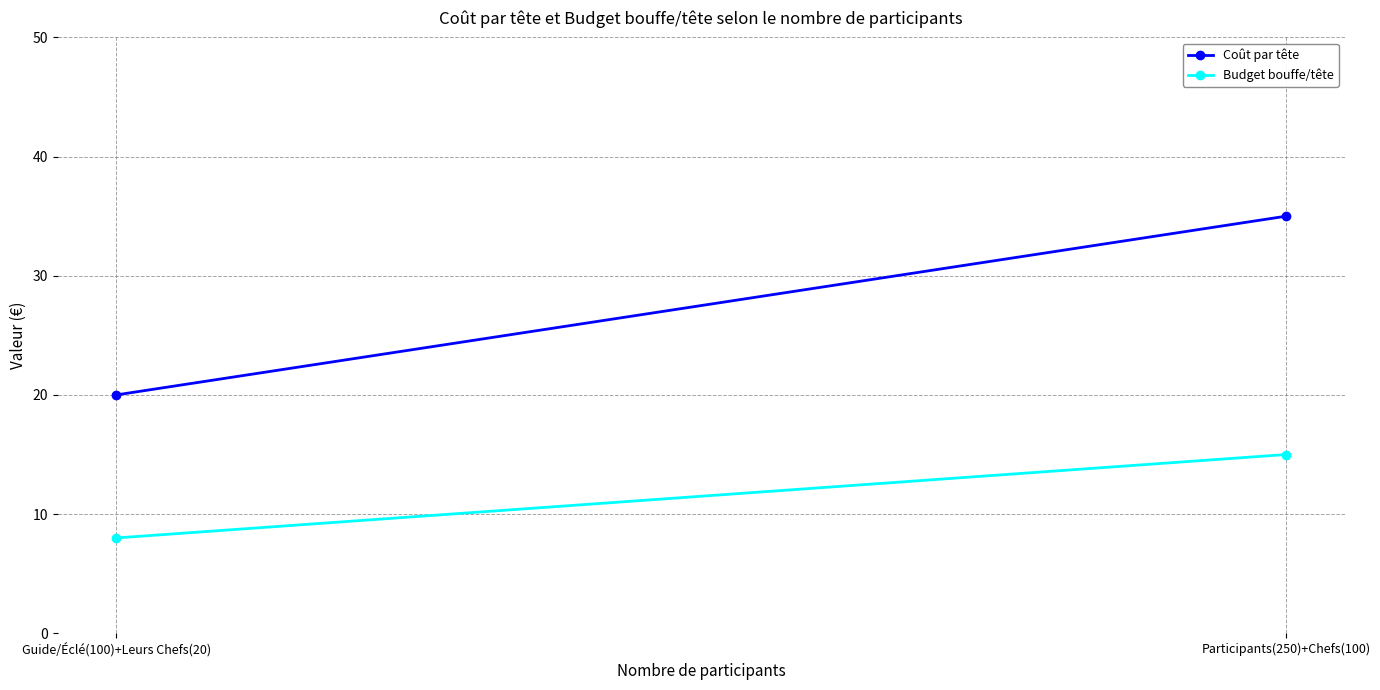

Rank the series at Participants(250)+Chefs(100) from lowest to highest value.

Budget bouffe/tête, Coût par tête